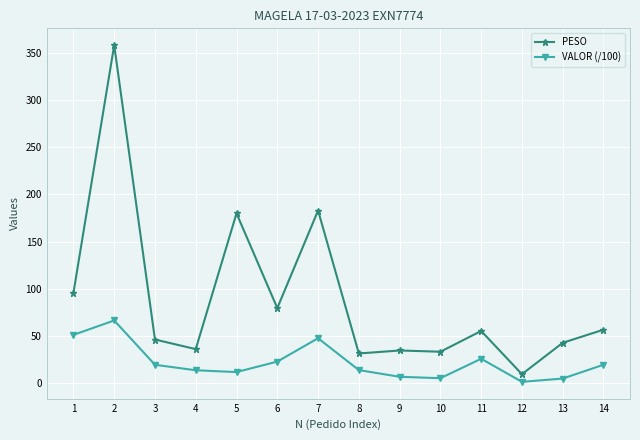

Rank the series by their average value, from highest to lowest.

PESO, VALOR (/100)